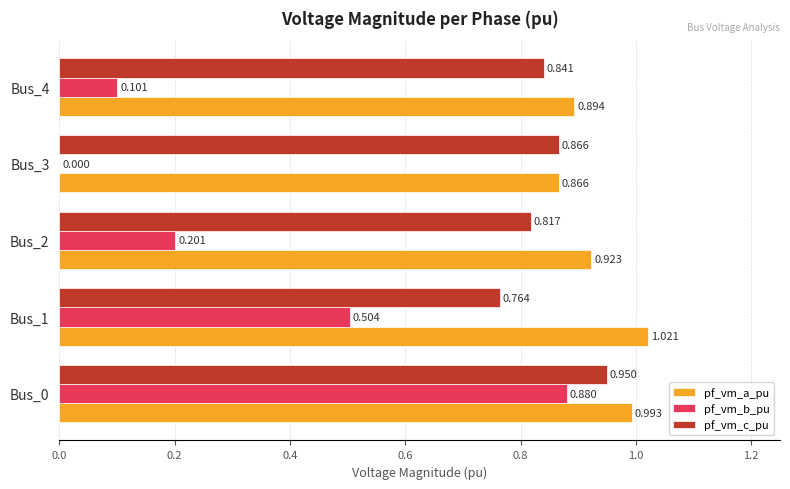

Which series has the largest total across all categories?

pf_vm_a_pu